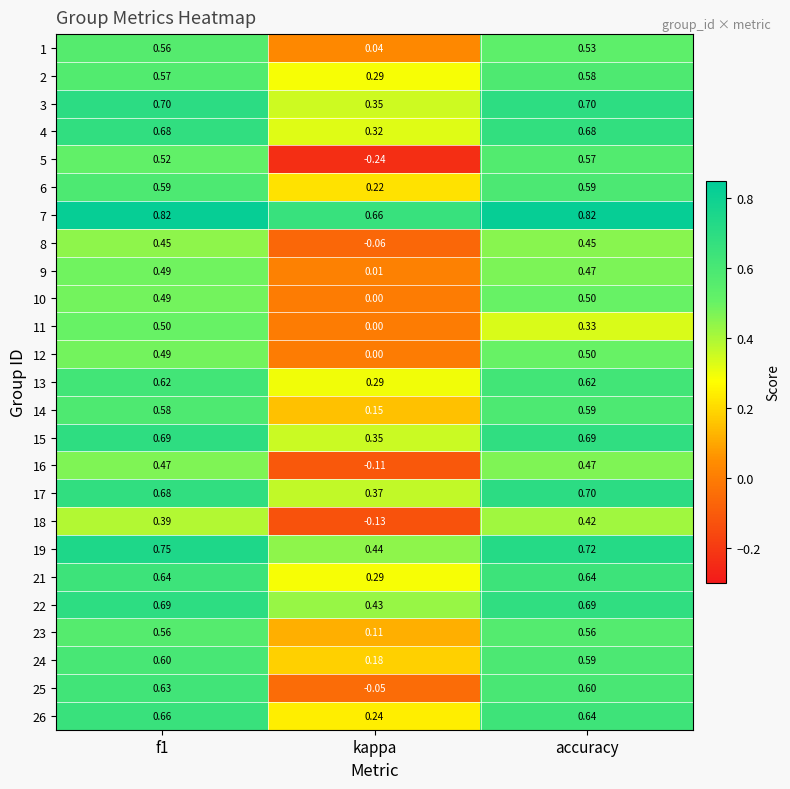

Which category has the lowest value in the 13 series?

kappa